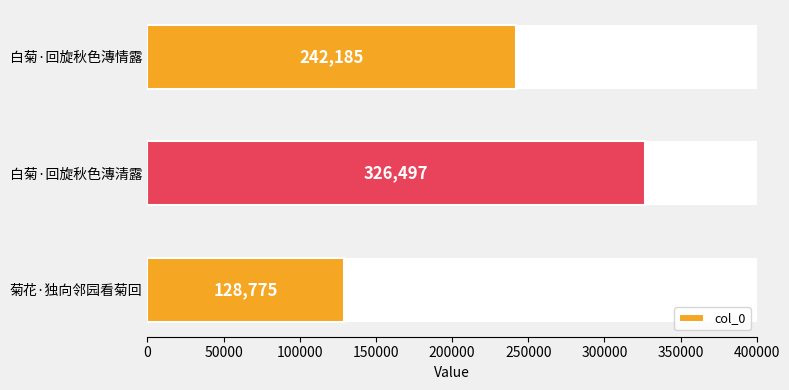

Is it true that the value at 白菊·回旋秋色漙清露 is 141811?

False